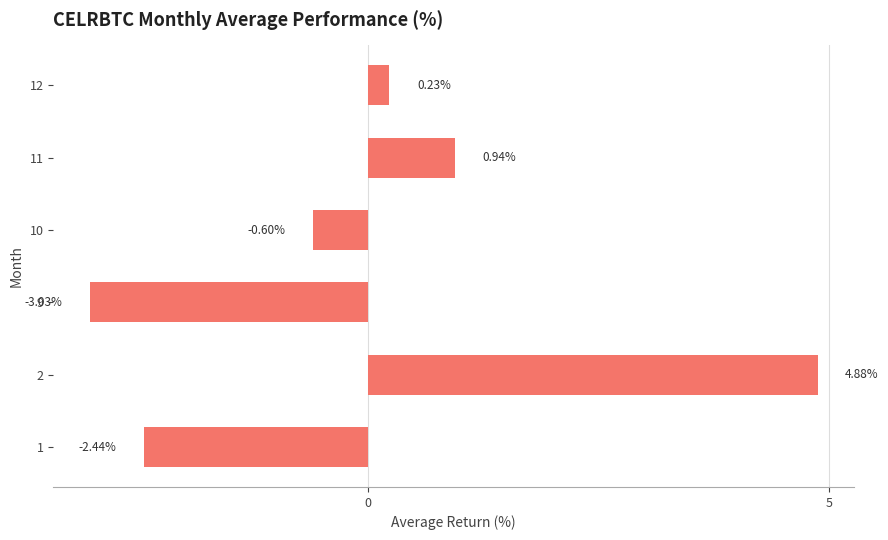

Between 12 and 10, which is larger?

12